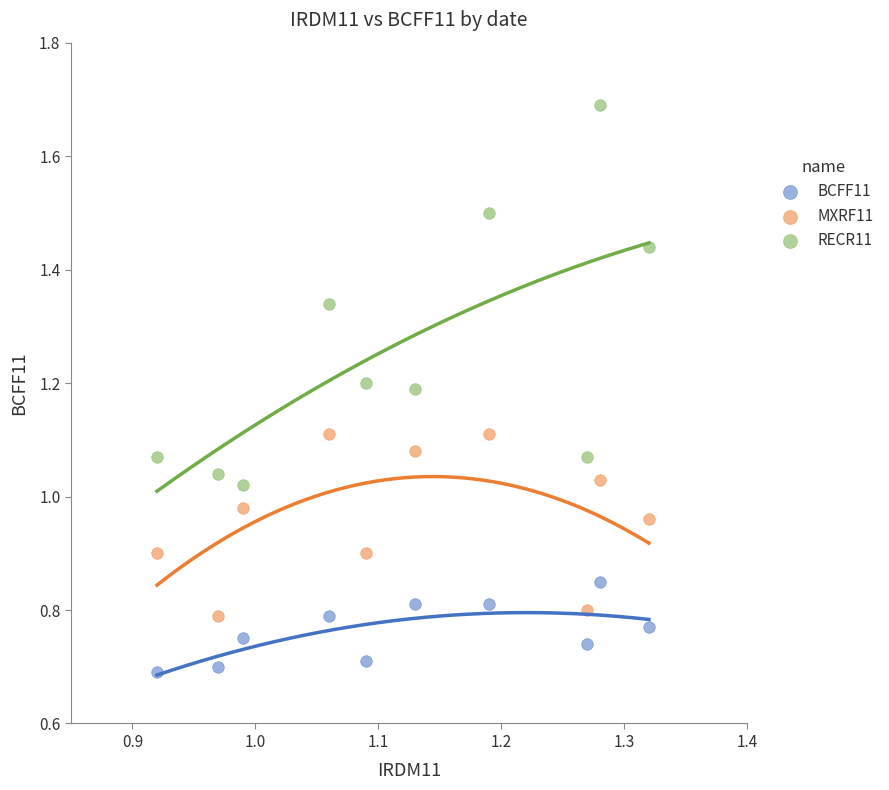

Across all data points, what is the range of X values (max minus min)?

0.4